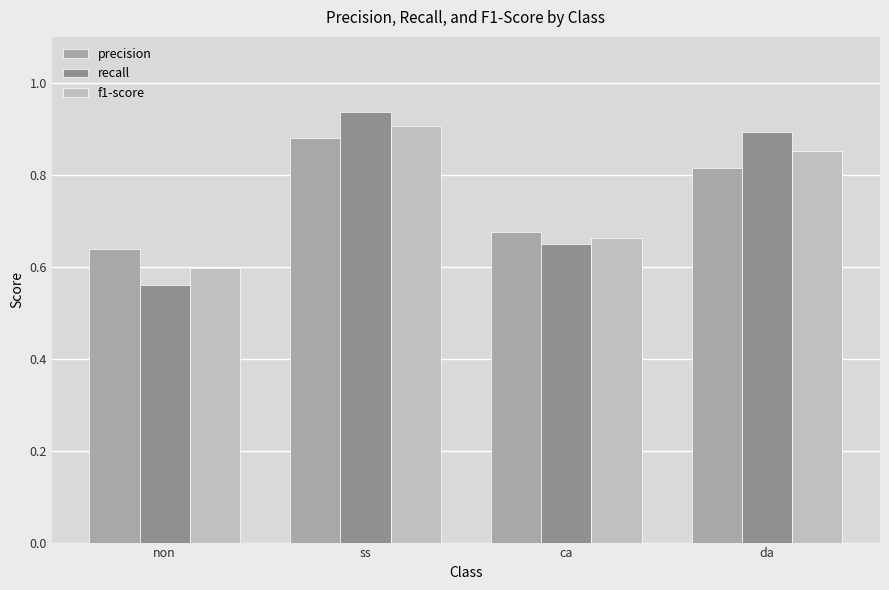

Which category has the lowest value across all series?

non